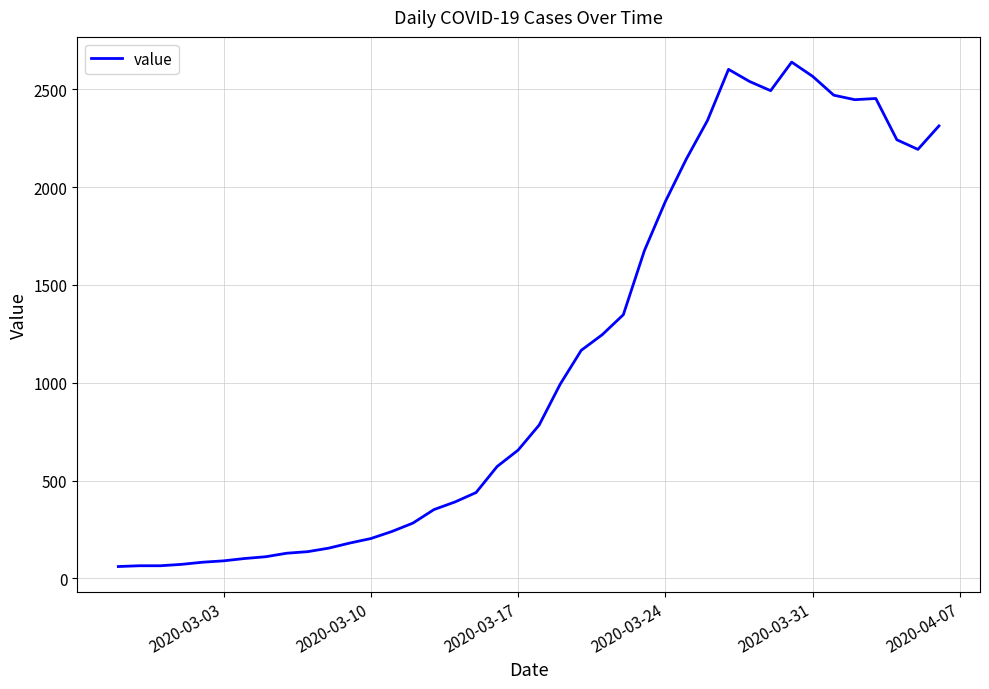

What is the maximum value shown in the chart?

2639